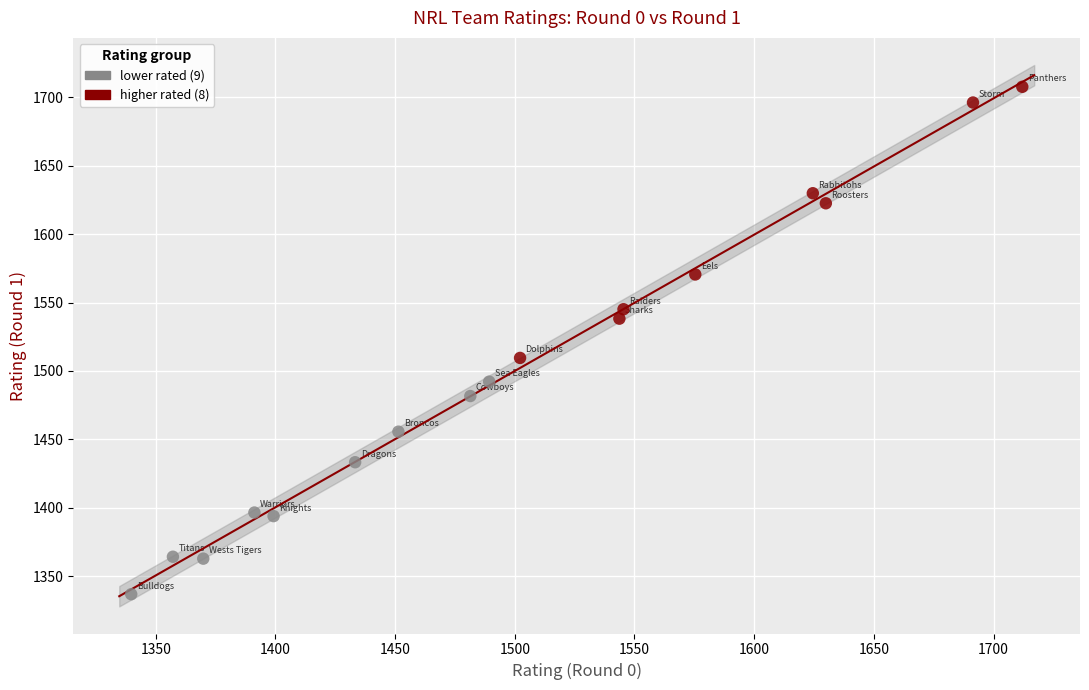

Which series has the widest spread of Y values?

higher rated (8)